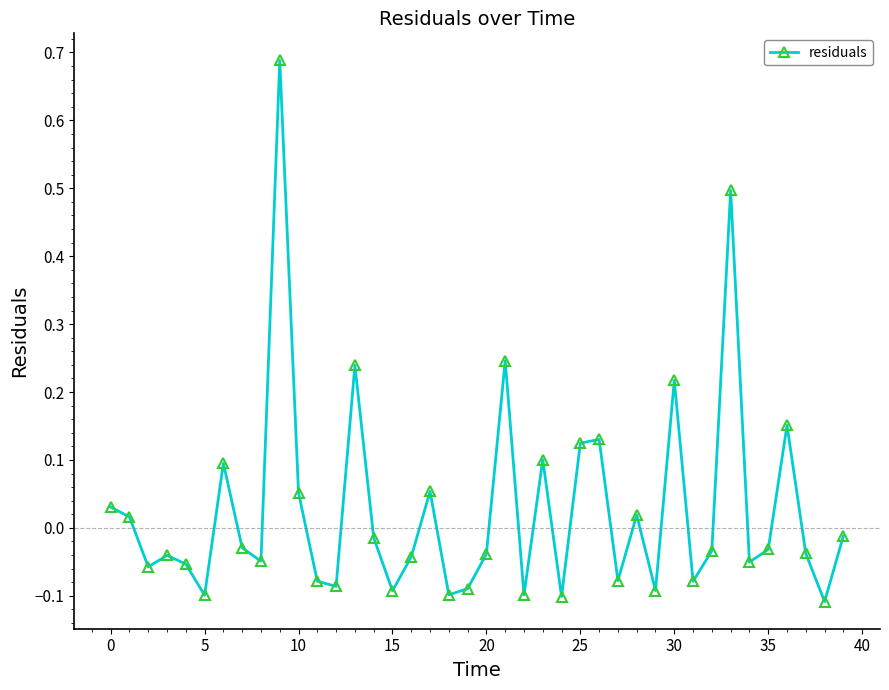

What is the sum of all values?

1.1